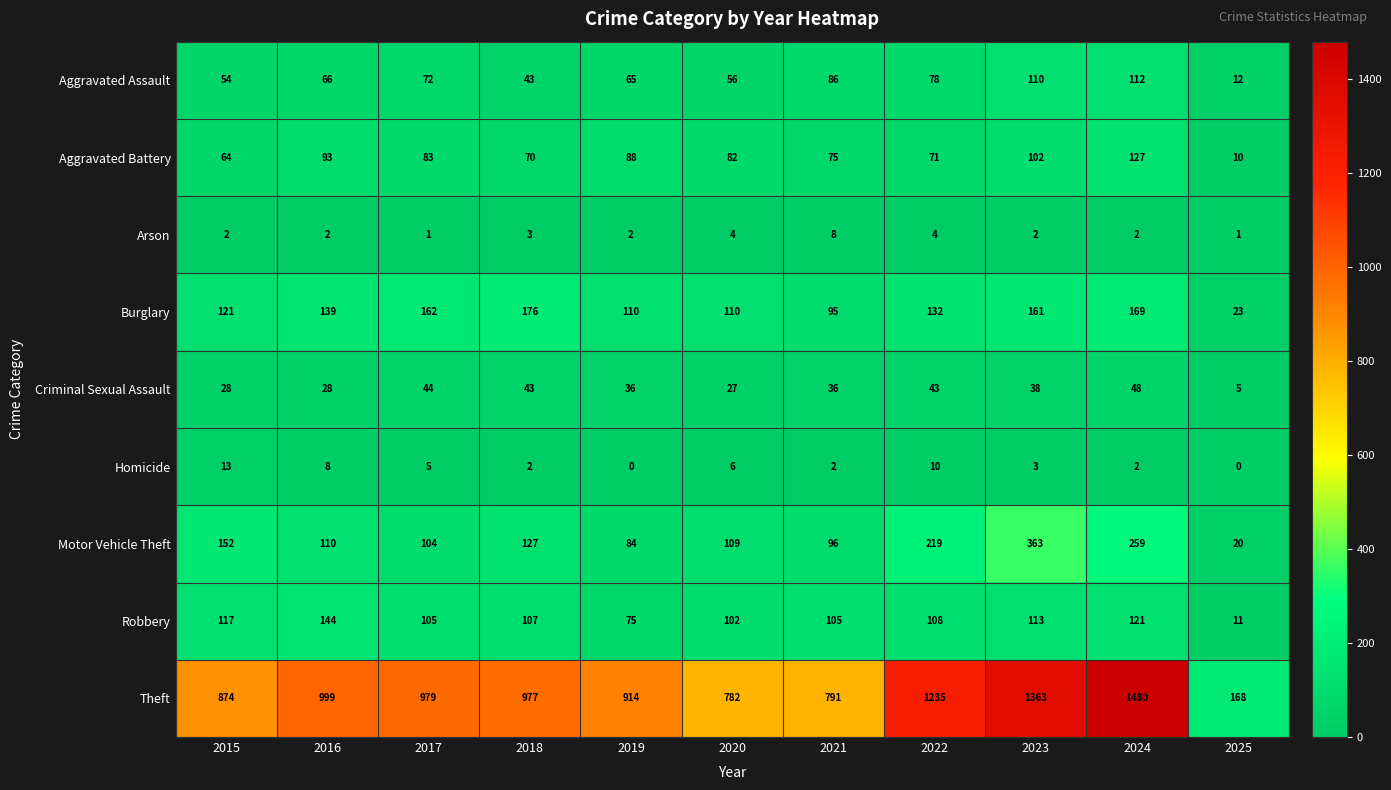

True or false: Criminal Sexual Assault has a value of 28 at 2016.

True